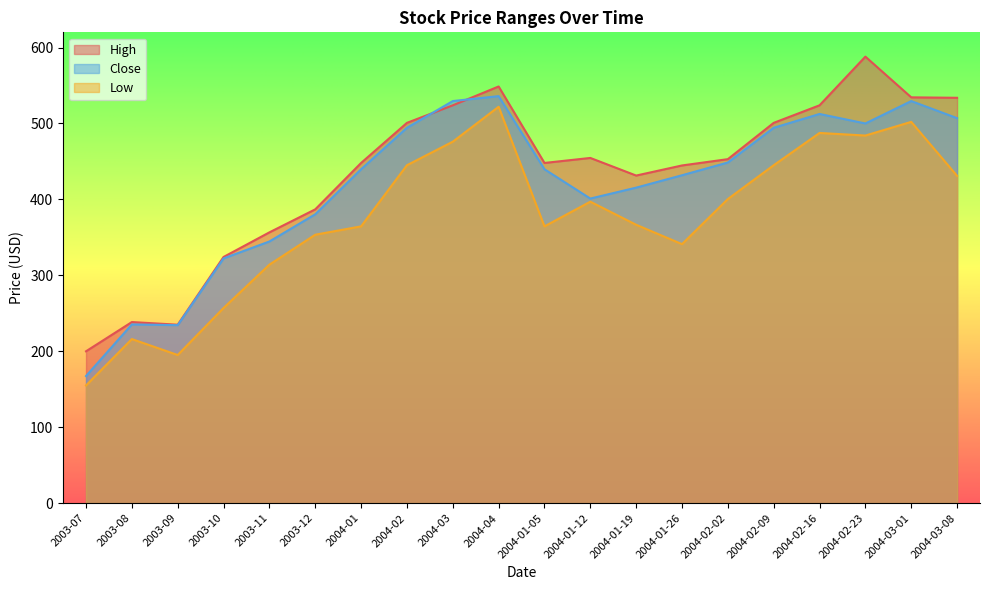

How many categories are shown in the chart?

20